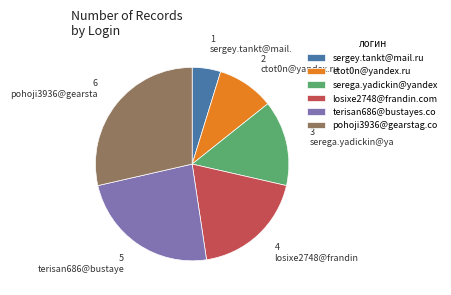

Rank the categories by value from highest to lowest.

pohoji3936@gearstag.co, terisan686@bustayes.co, losixe2748@frandin.com, serega.yadickin@yandex, ctot0n@yandex.ru, sergey.tankt@mail.ru